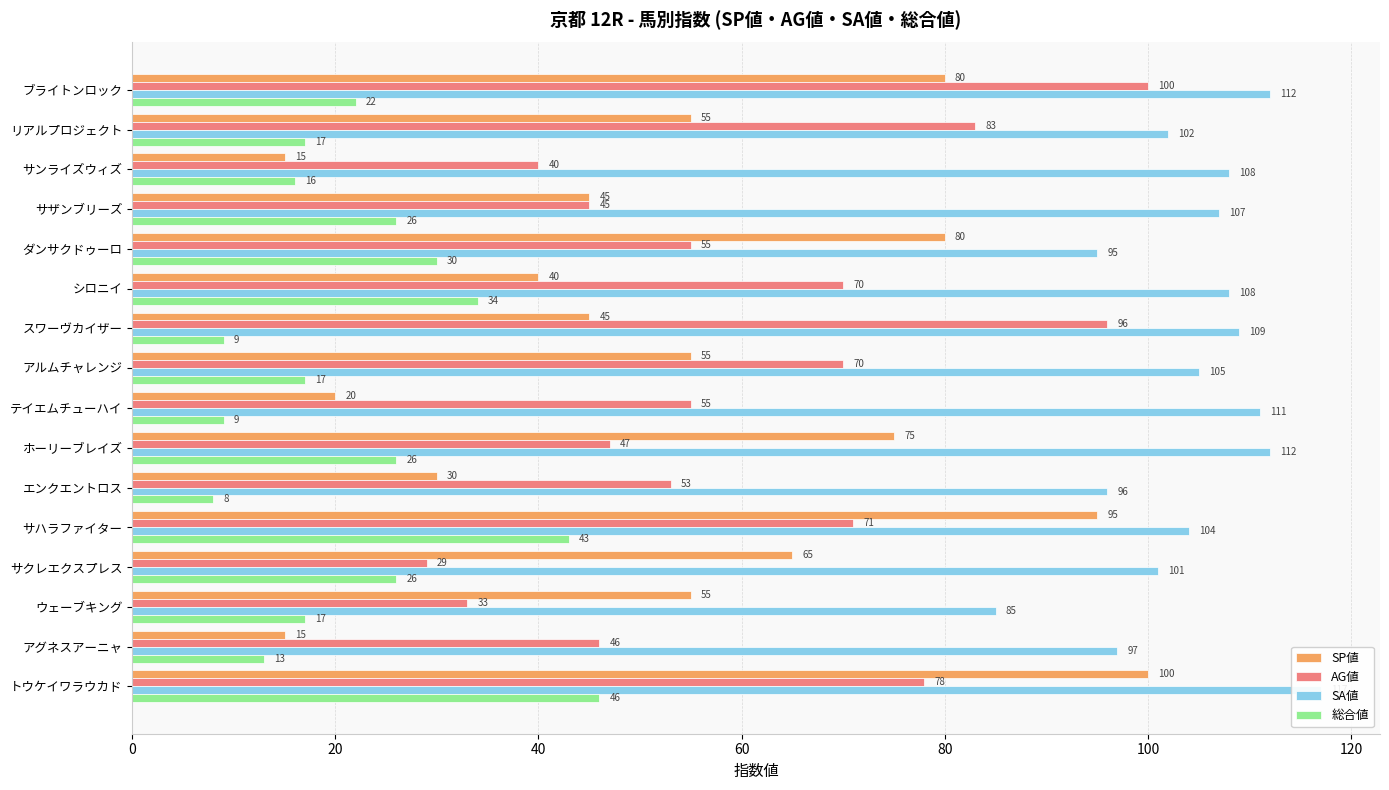

What is the total value across all series at トウケイワラウカド?

341